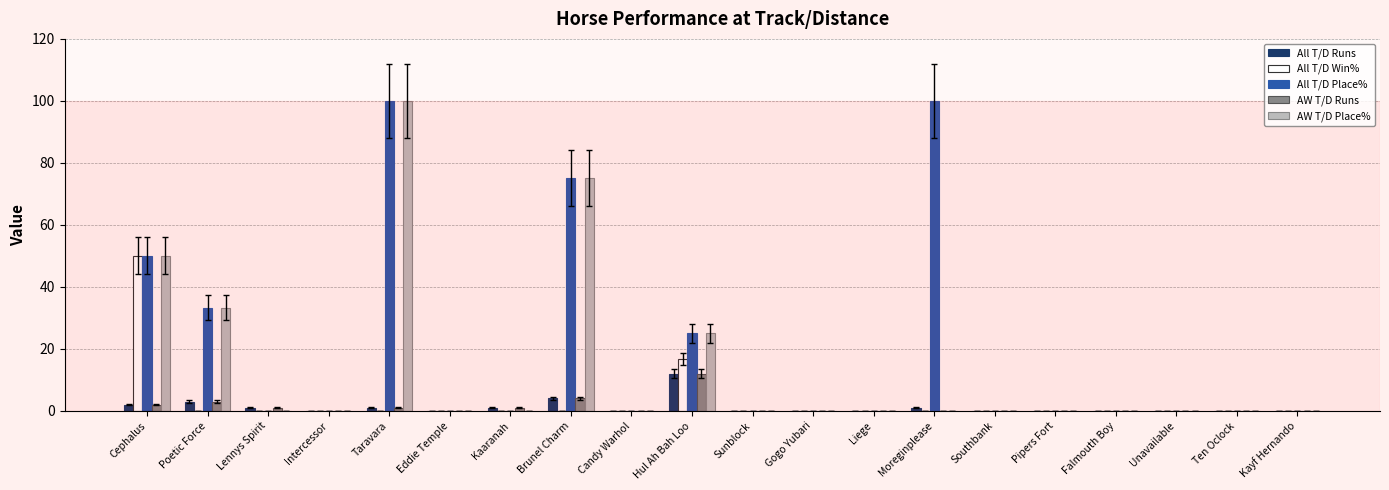

Reading right to left, list all the values displayed in this chart.

All T/D Runs: Kayf Hernando=0.0	Ten Oclock=0.0	Unavailable=0.0	Falmouth Boy=0.0	Pipers Fort=0.0	Southbank=0.0	Moreginplease=1.0	Liege=0.0	Gogo Yubari=0.0	Sunblock=0.0	Hul Ah Bah Loo=12.0	Candy Warhol=0.0	Brunel Charm=4.0	Kaaranah=1.0	Eddie Temple=0.0	Taravara=1.0	Intercessor=0.0	Lennys Spirit=1.0	Poetic Force=3.0	Cephalus=2.0
All T/D Win%: Kayf Hernando=0.0	Ten Oclock=0.0	Unavailable=0.0	Falmouth Boy=0.0	Pipers Fort=0.0	Southbank=0.0	Moreginplease=0.0	Liege=0.0	Gogo Yubari=0.0	Sunblock=0.0	Hul Ah Bah Loo=16.7	Candy Warhol=0.0	Brunel Charm=0.0	Kaaranah=0.0	Eddie Temple=0.0	Taravara=0.0	Intercessor=0.0	Lennys Spirit=0.0	Poetic Force=0.0	Cephalus=50.0
All T/D Place%: Kayf Hernando=0.0	Ten Oclock=0.0	Unavailable=0.0	Falmouth Boy=0.0	Pipers Fort=0.0	Southbank=0.0	Moreginplease=100.0	Liege=0.0	Gogo Yubari=0.0	Sunblock=0.0	Hul Ah Bah Loo=25.0	Candy Warhol=0.0	Brunel Charm=75.0	Kaaranah=0.0	Eddie Temple=0.0	Taravara=100.0	Intercessor=0.0	Lennys Spirit=0.0	Poetic Force=33.3	Cephalus=50.0
AW T/D Runs: Kayf Hernando=0.0	Ten Oclock=0.0	Unavailable=0.0	Falmouth Boy=0.0	Pipers Fort=0.0	Southbank=0.0	Moreginplease=0.0	Liege=0.0	Gogo Yubari=0.0	Sunblock=0.0	Hul Ah Bah Loo=12.0	Candy Warhol=0.0	Brunel Charm=4.0	Kaaranah=1.0	Eddie Temple=0.0	Taravara=1.0	Intercessor=0.0	Lennys Spirit=1.0	Poetic Force=3.0	Cephalus=2.0
AW T/D Place%: Kayf Hernando=0.0	Ten Oclock=0.0	Unavailable=0.0	Falmouth Boy=0.0	Pipers Fort=0.0	Southbank=0.0	Moreginplease=0.0	Liege=0.0	Gogo Yubari=0.0	Sunblock=0.0	Hul Ah Bah Loo=25.0	Candy Warhol=0.0	Brunel Charm=75.0	Kaaranah=0.0	Eddie Temple=0.0	Taravara=100.0	Intercessor=0.0	Lennys Spirit=0.0	Poetic Force=33.3	Cephalus=50.0